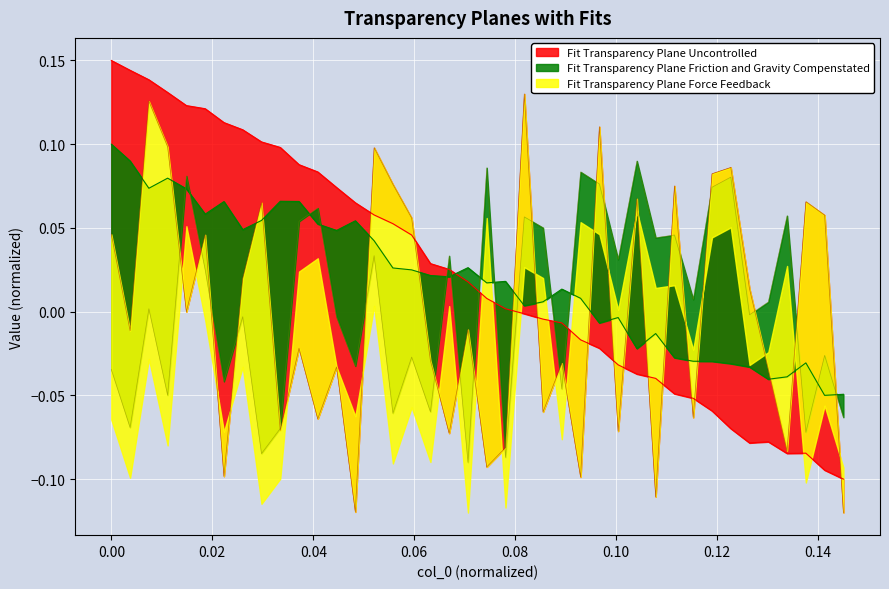

What is the lowest value of the col_1 series?

-0.1